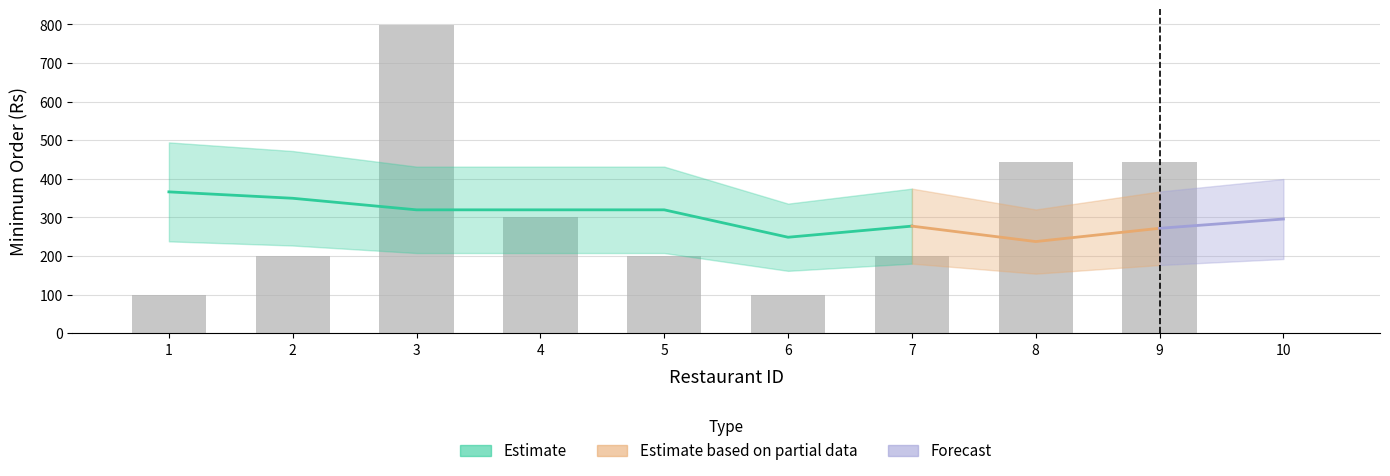

Rank the categories by value from lowest to highest.

10, 1, 6, 2, 5, 7, 4, 8, 9, 3